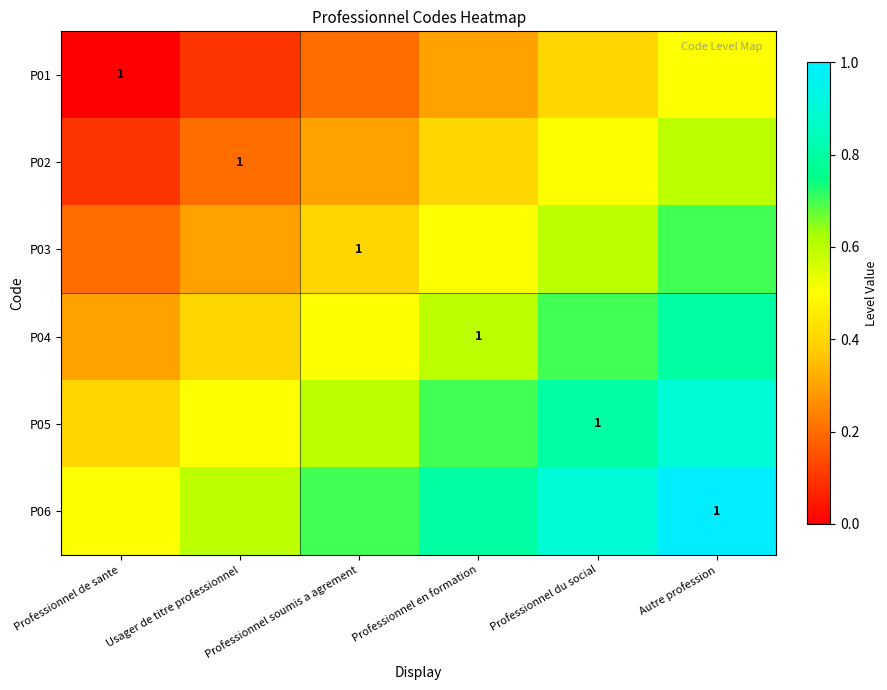

At which category is the sum across all series the highest?

Autre profession